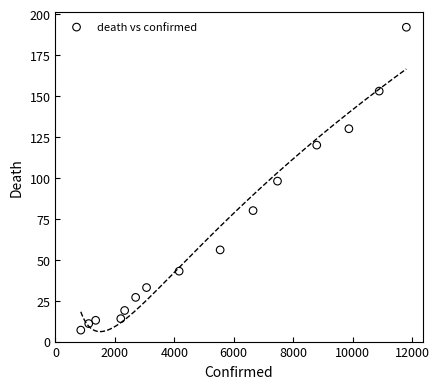

What is the range of X values (max minus min)?

10957